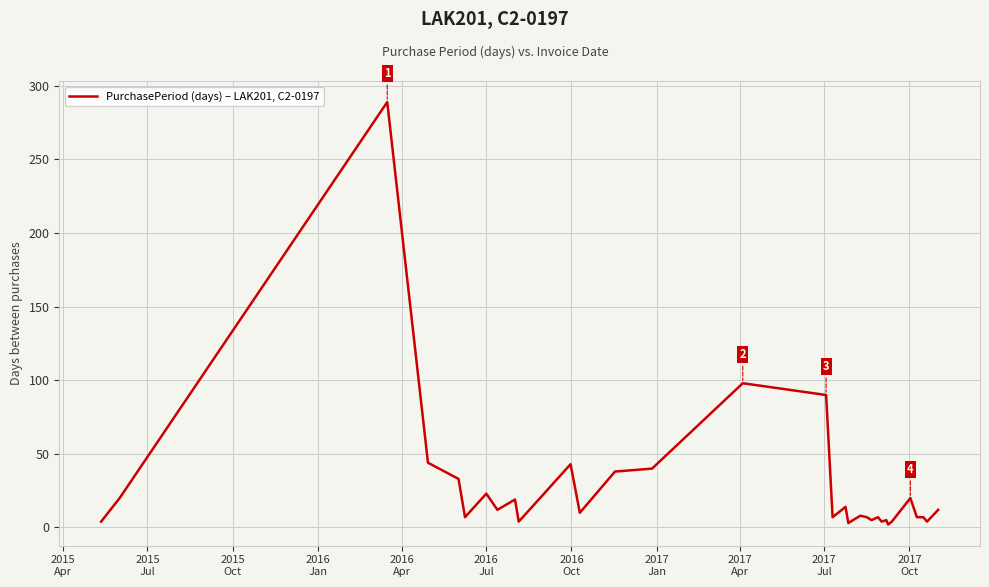

What is the greatest value displayed?

289